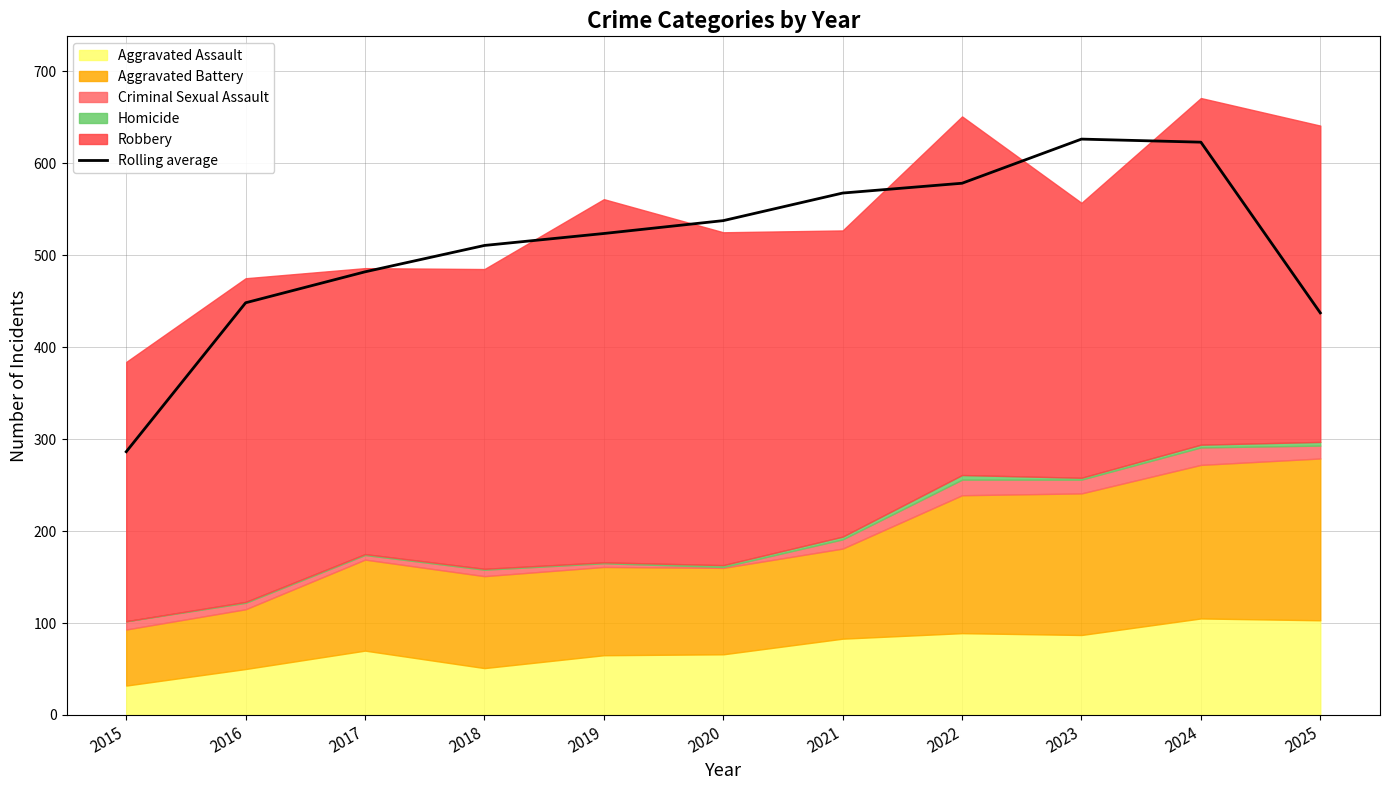

At which category does the data reach its first local peak?

2023